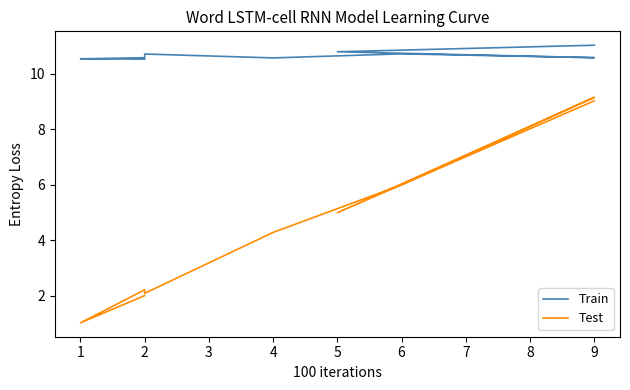

Reading left to right, list all the values displayed in this chart.

Train: 10.5	10.5	10.6	10.6	10.7	10.6	10.7	10.6	10.8	11.0
Test: 2.0	1.0	2.2	2.2	2.1	4.3	6.0	9.1	5.0	9.0